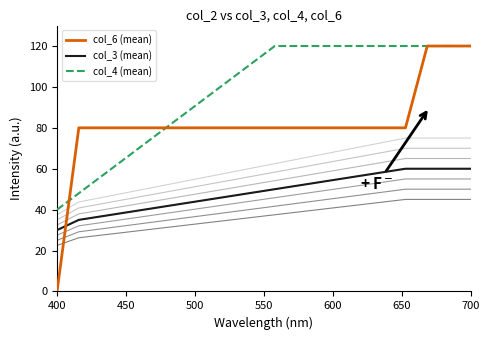

At which label does col_3 (mean) reach its minimum?

400